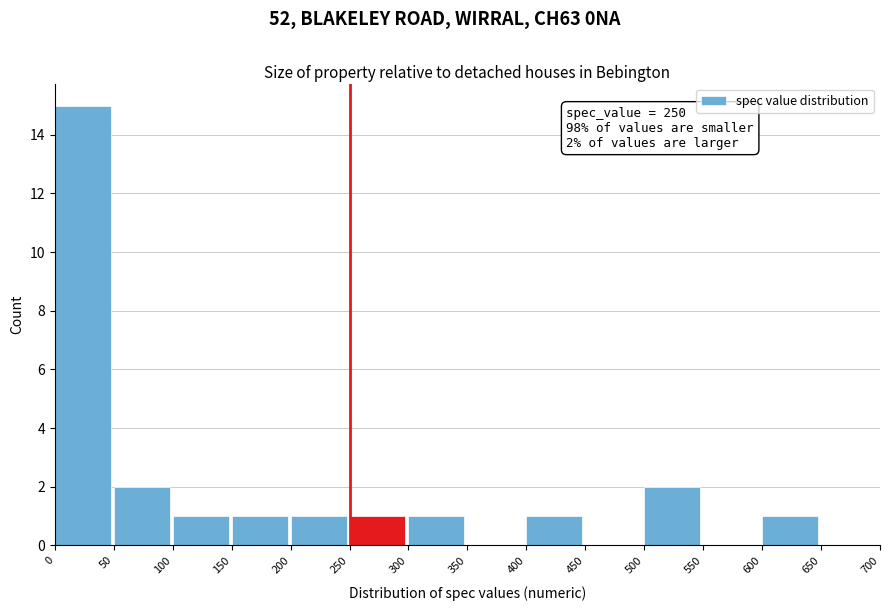

Over which range of the x-axis is the bar tallest?

0 to 50